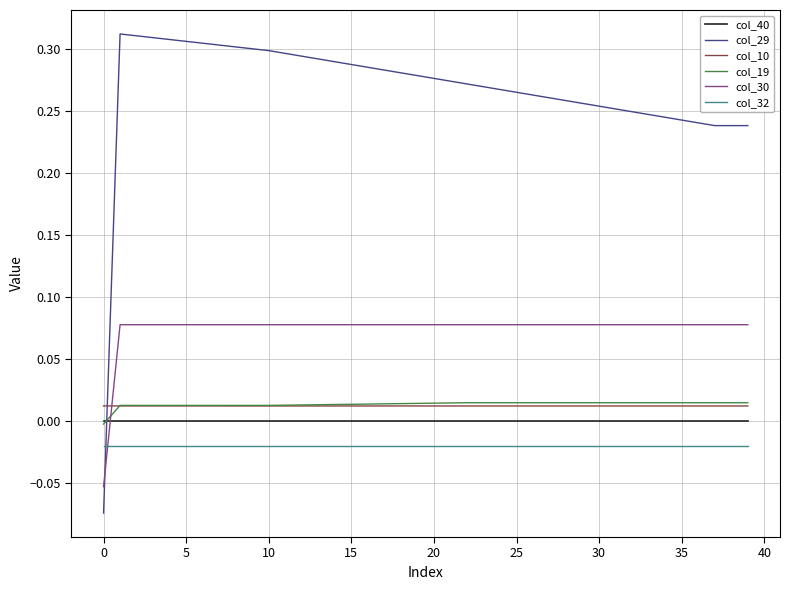

Is this an area chart (filled region under the line)?

No